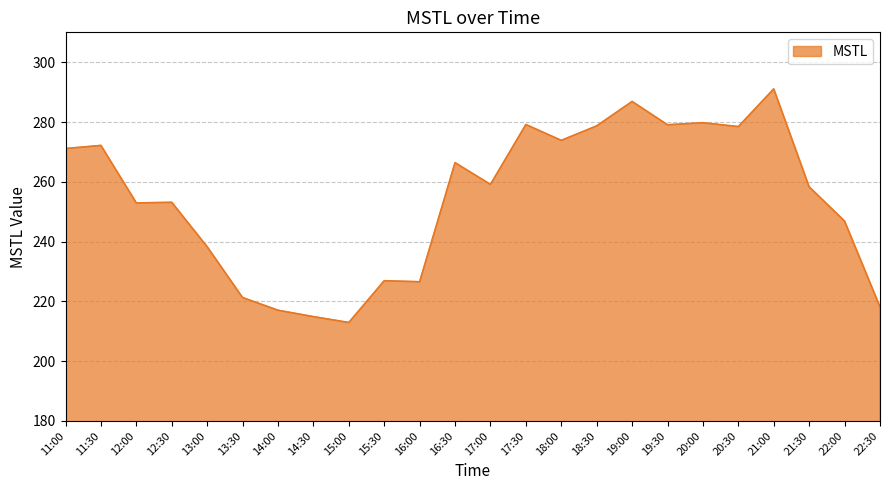

What is the smallest value displayed?

212.9